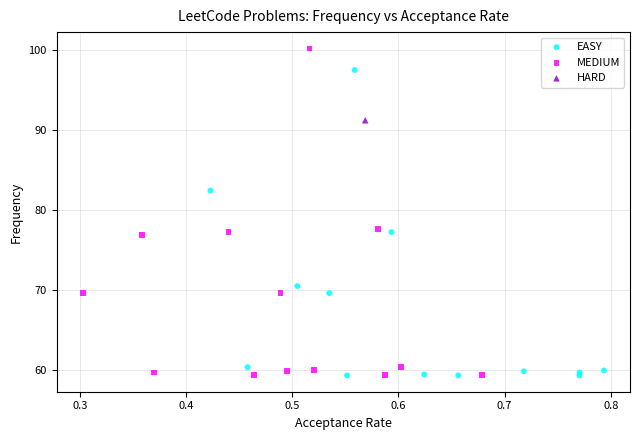

What are all the series names shown in the legend?

EASY, MEDIUM, HARD